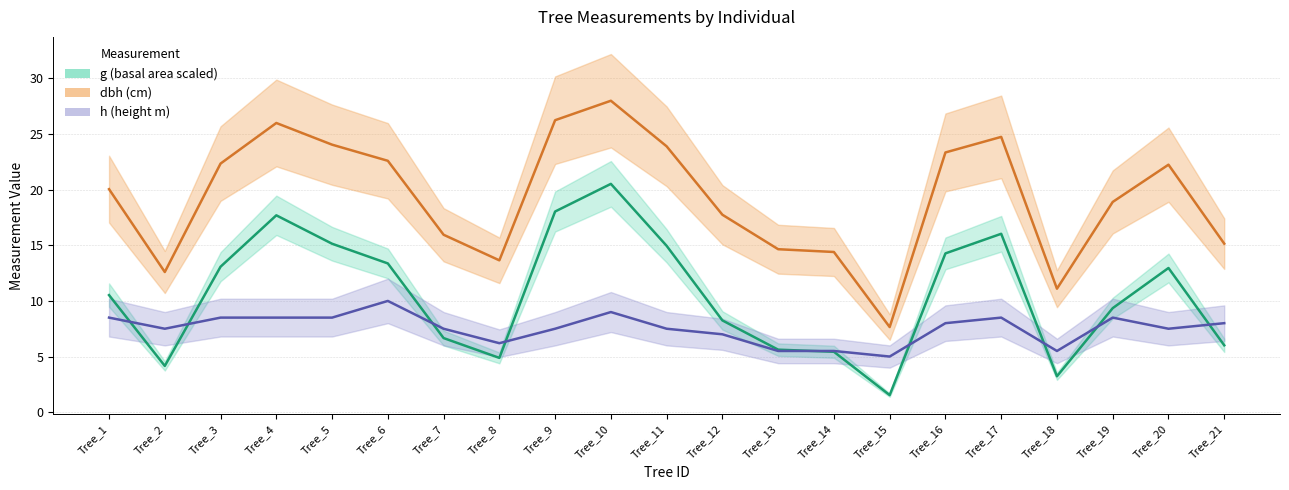

In h, how many points are lower than both neighbors (excluding endpoints)?

5